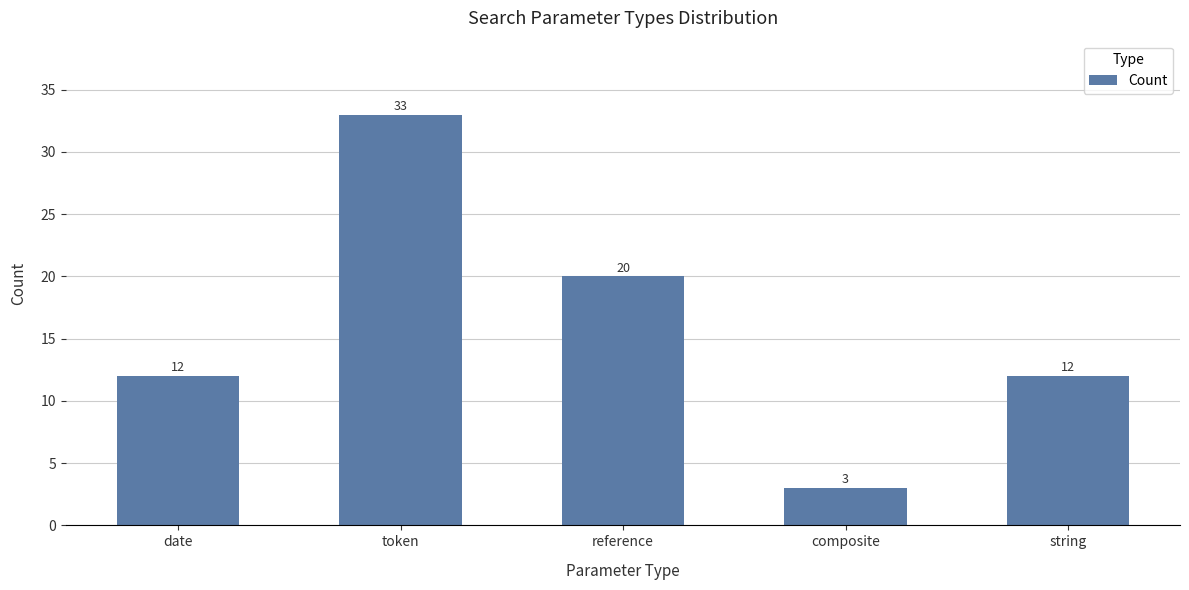

What is the ratio of the value at token to the value at composite?

11.0